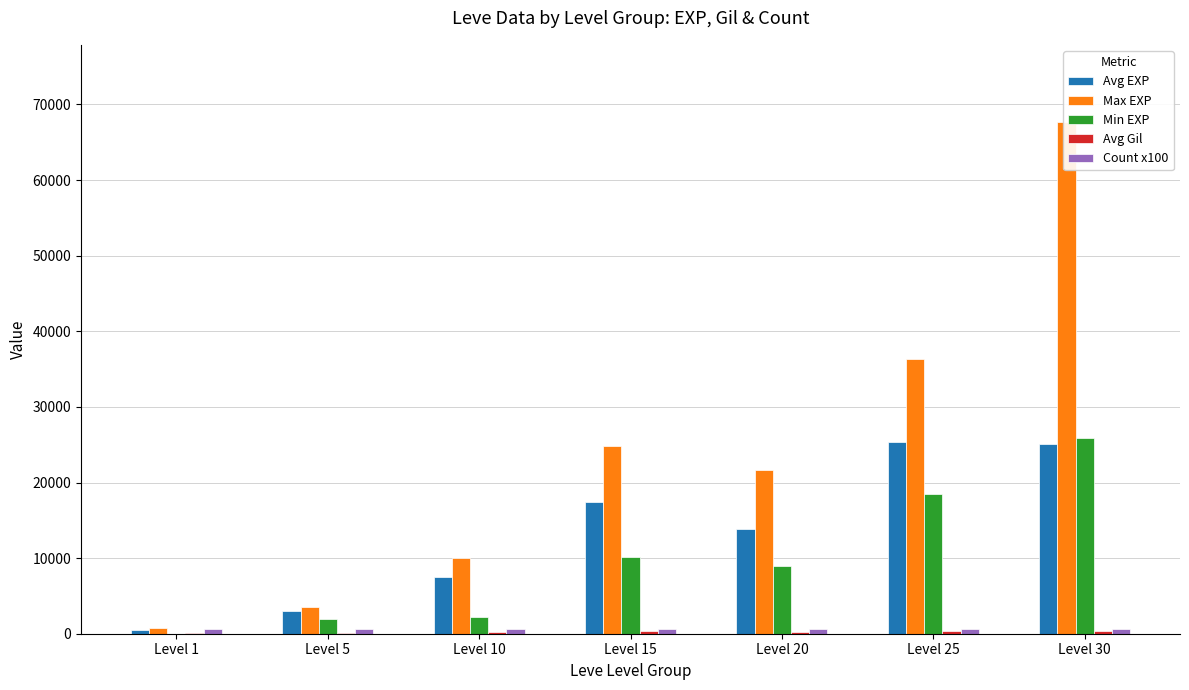

Which series has the largest total across all categories?

Max EXP